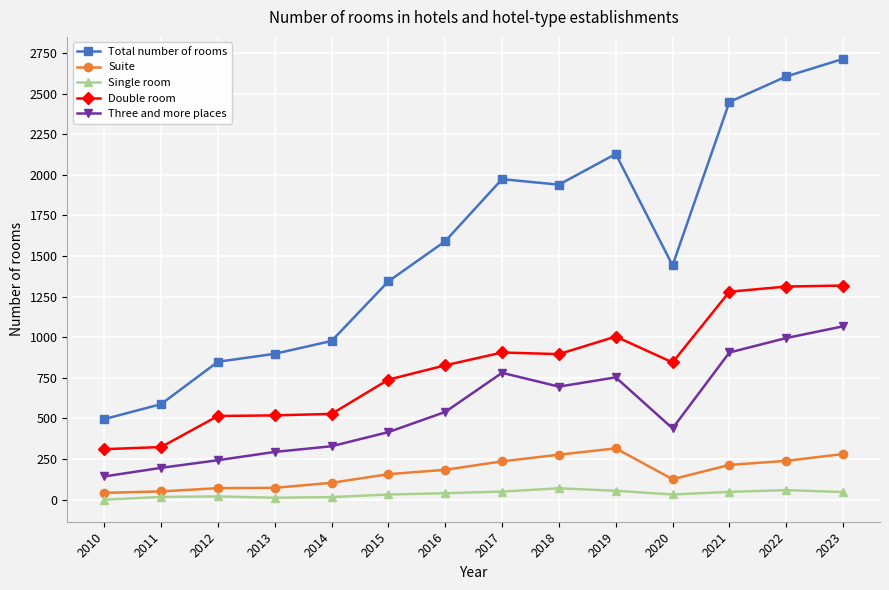

How many interior local valleys does the Total number of rooms series have?

2